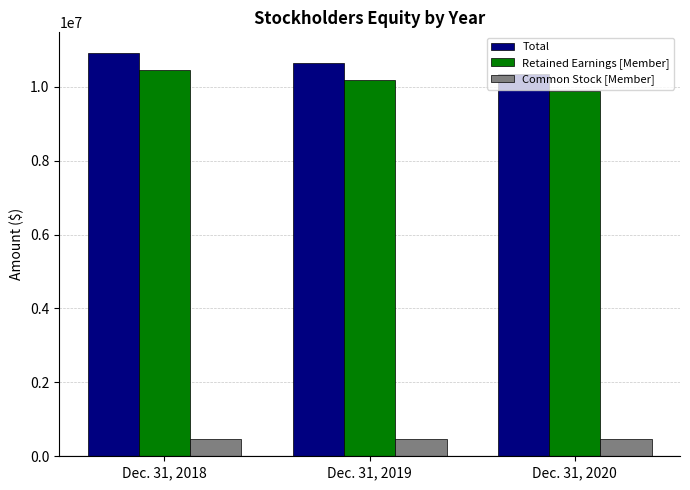

What is the lowest value of the Total series?

10354307